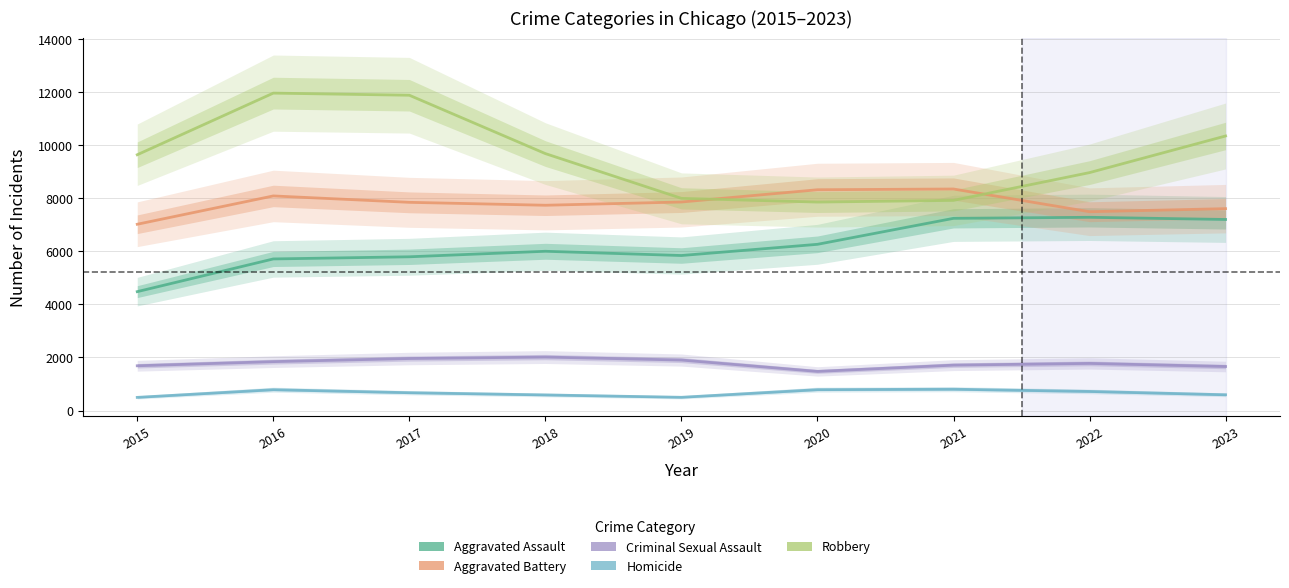

True or false: Homicide has a value of 720 at 2022.

True